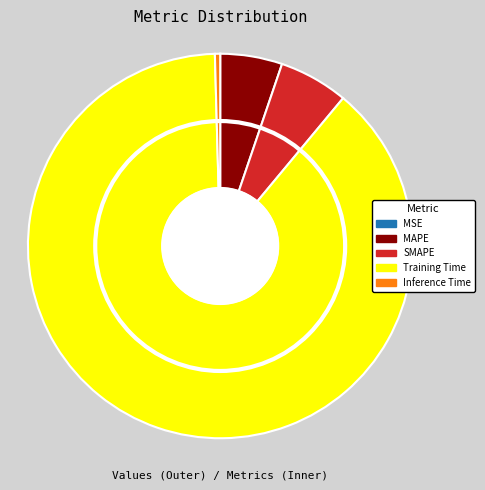

Is it true that MAPE is 5% of the pie?

True